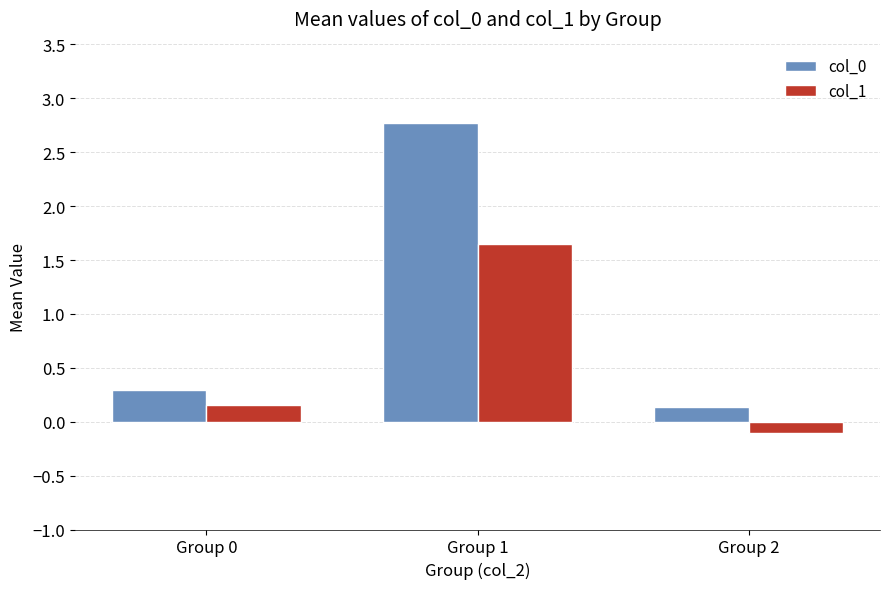

Count the number of data series in this chart.

2